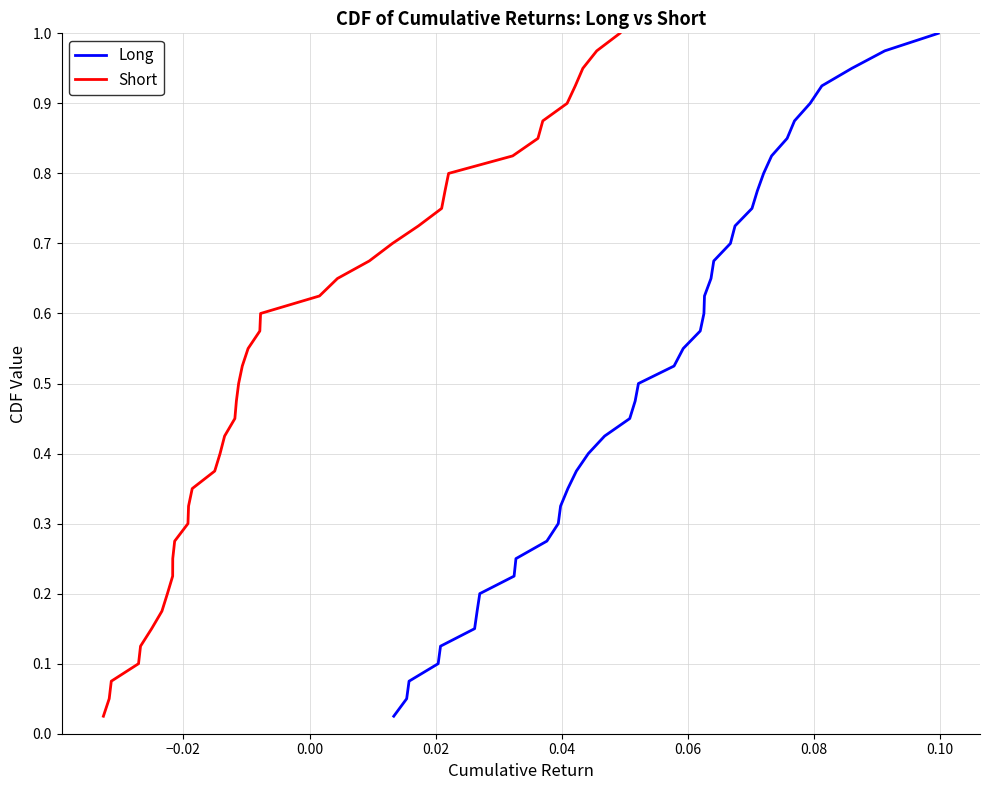

Reading left to right, what are all the values shown in this chart?

Long: 0.0	0.1	0.1	0.1	0.1	0.1	0.2	0.2	0.2	0.2	0.3	0.3	0.3	0.3	0.4	0.4	0.4	0.5	0.5	0.5	0.5	0.6	0.6	0.6	0.6	0.7	0.7	0.7	0.7	0.8	0.8	0.8	0.8	0.8	0.9	0.9	0.9	0.9	1.0	1.0
Short: 0.0	0.1	0.1	0.1	0.1	0.1	0.2	0.2	0.2	0.2	0.3	0.3	0.3	0.3	0.4	0.4	0.4	0.5	0.5	0.5	0.5	0.6	0.6	0.6	0.6	0.7	0.7	0.7	0.7	0.8	0.8	0.8	0.8	0.8	0.9	0.9	0.9	0.9	1.0	1.0